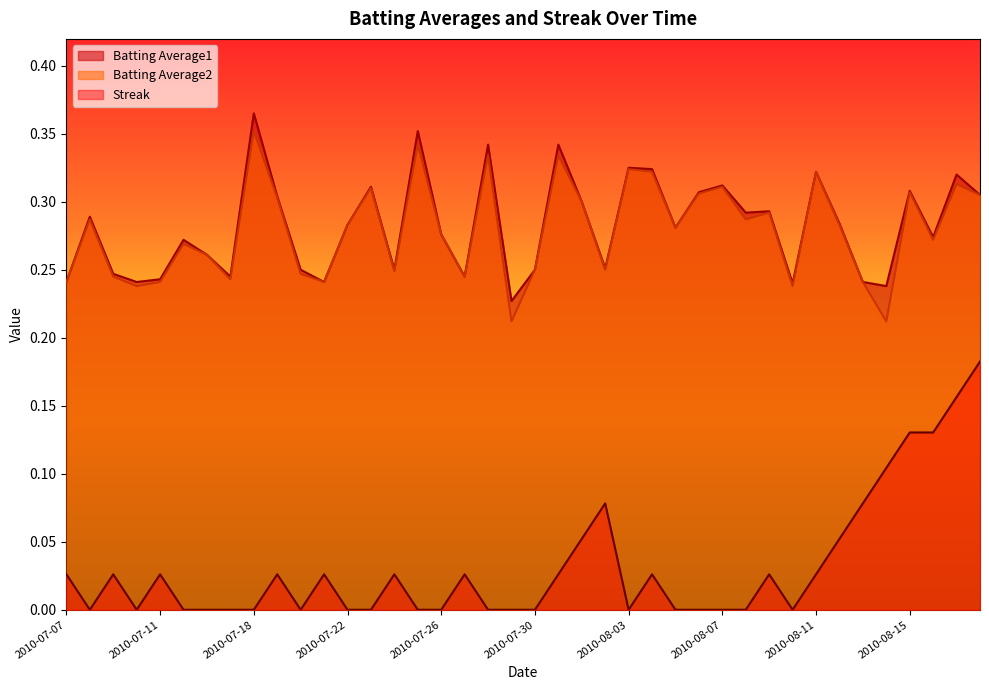

At how many categories does at least one series exceed 0?

40